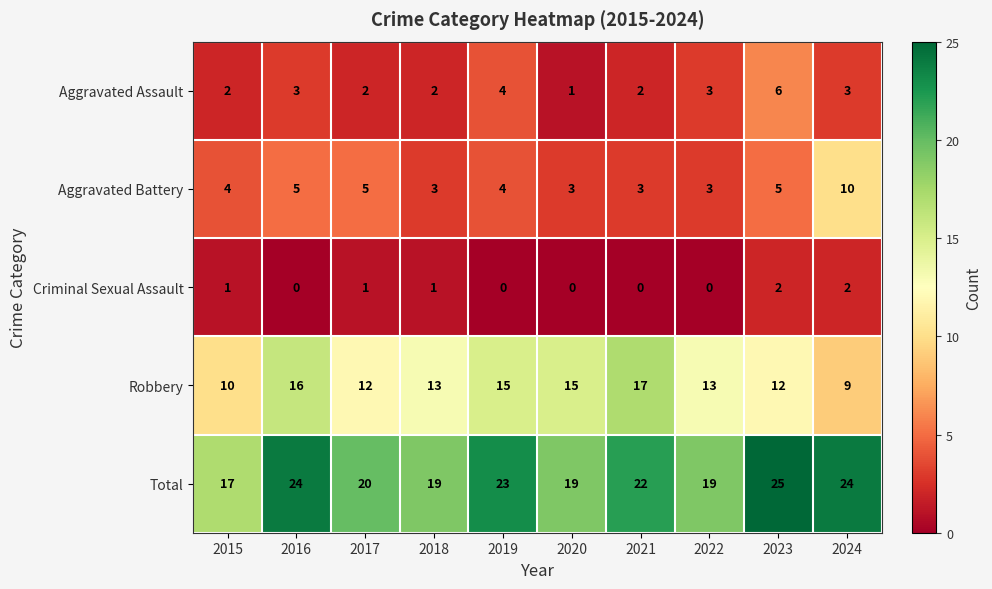

How many categories are shown in the chart?

10